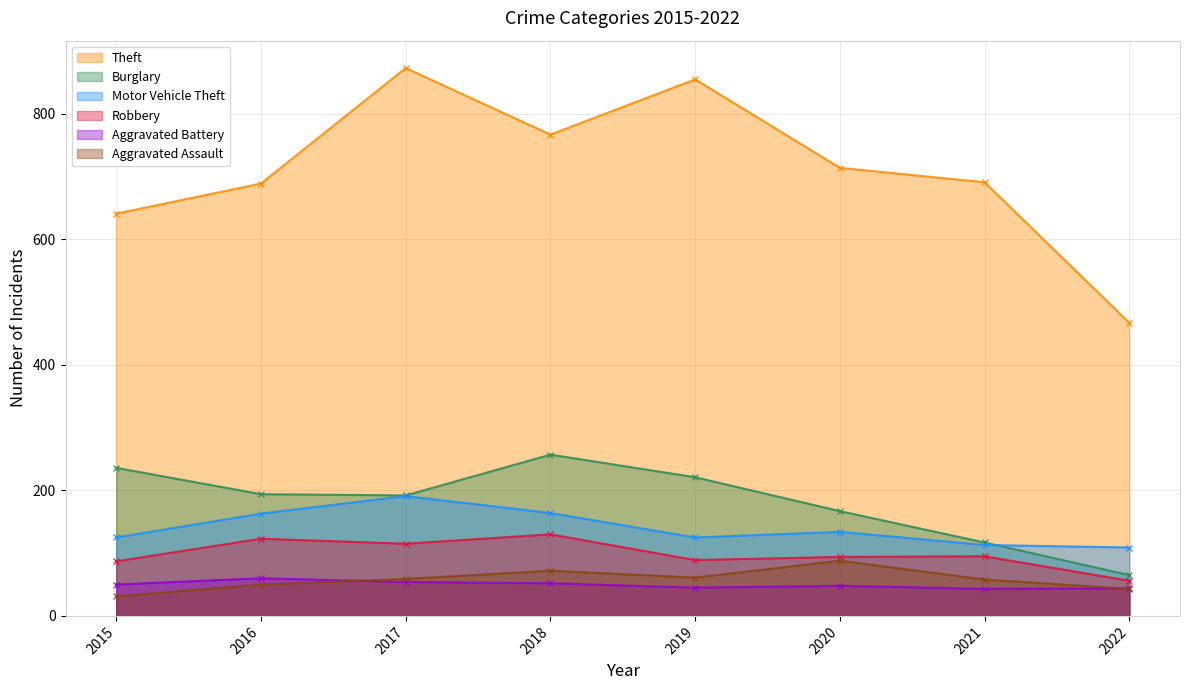

At which category does Robbery reach its first local peak?

2016